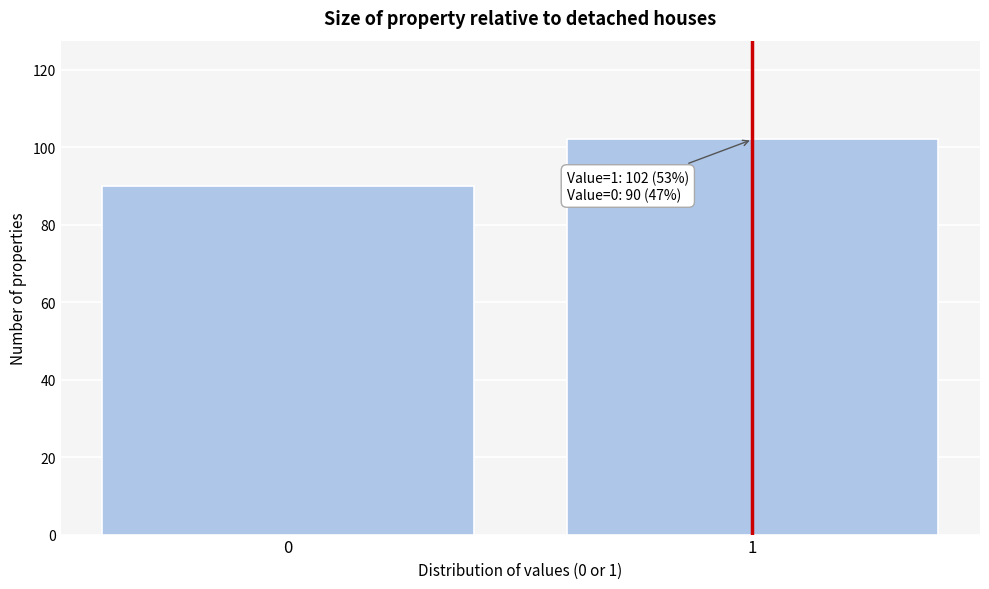

Reading right to left, extract all data points from this chart.

1=102	0=90